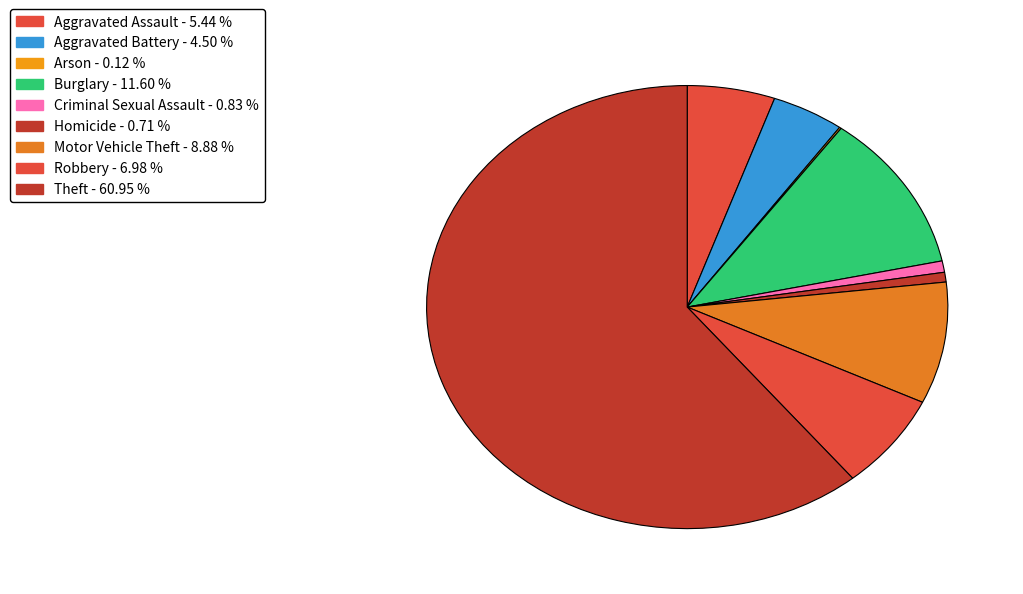

Count the number of slices in the pie.

9